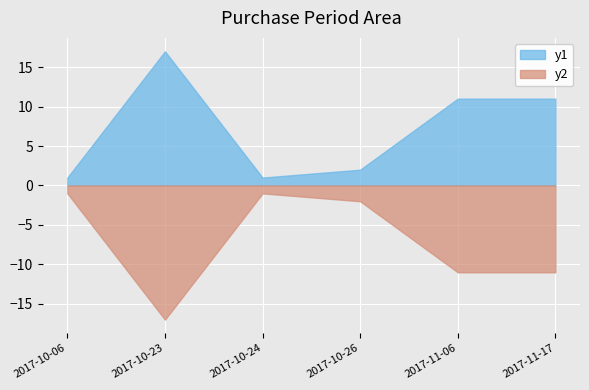

At which label does the data first exceed 11?

2017-10-23